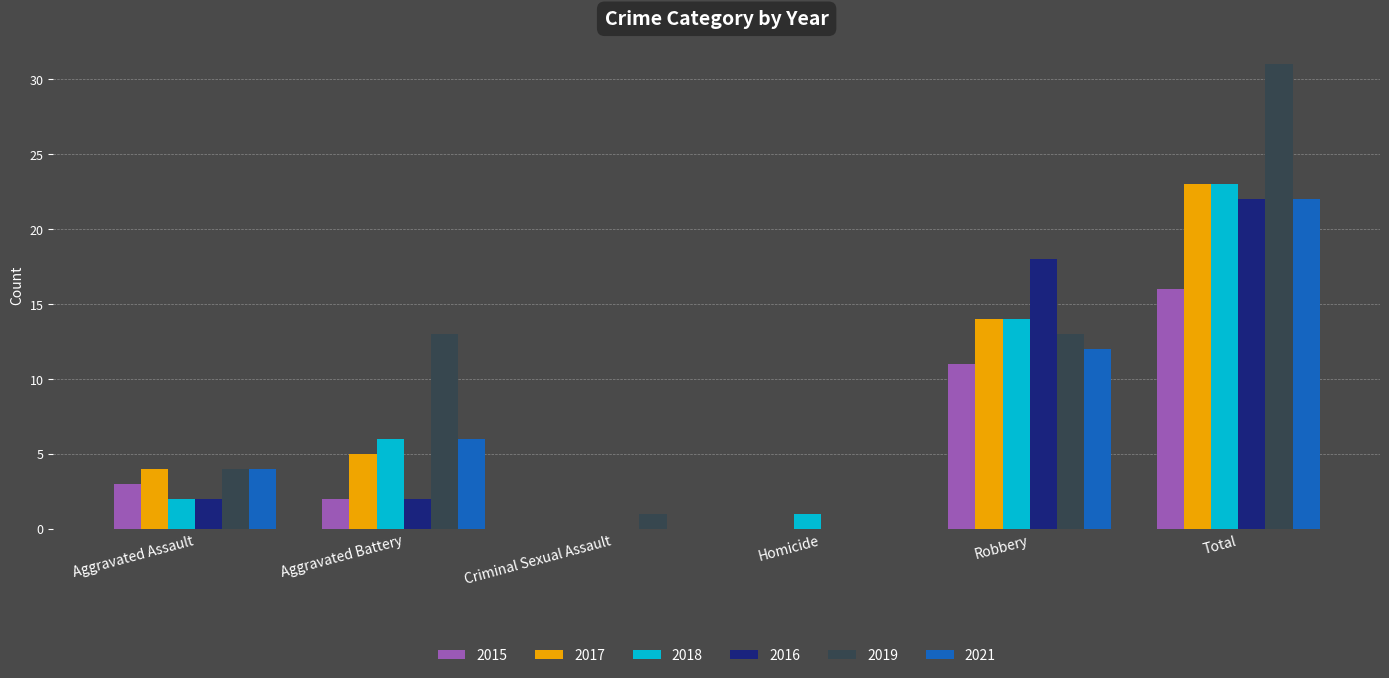

What is the difference between the 2017 values at Robbery and Total?

9